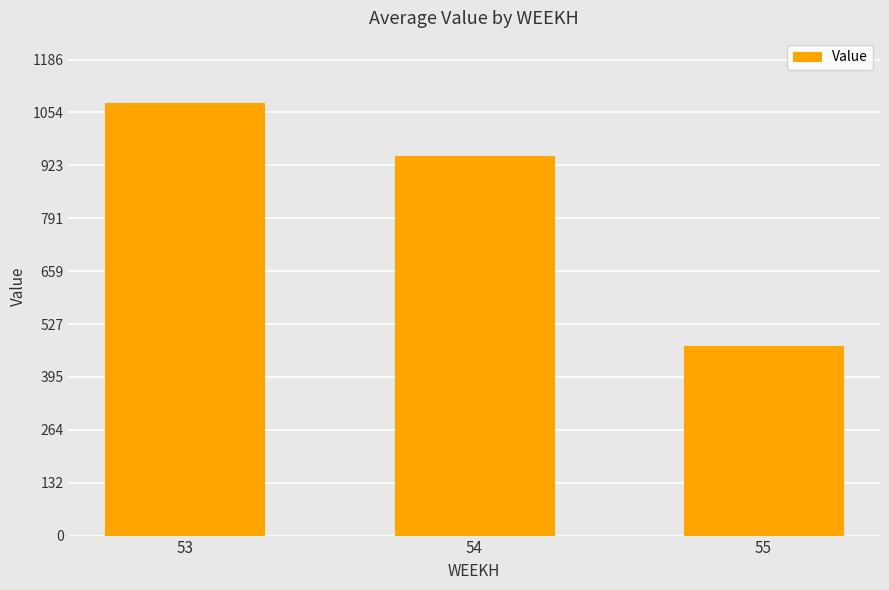

List the labels in order of value, largest first.

53, 54, 55